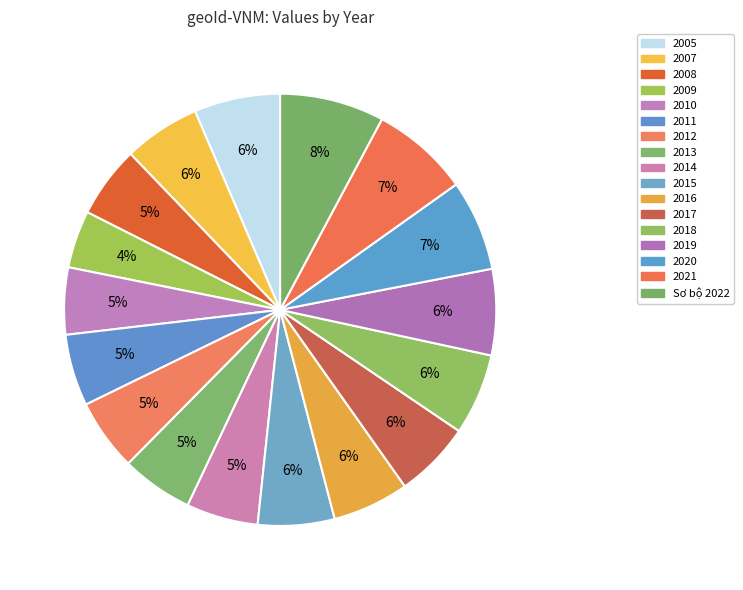

To the nearest percent, what is the combined percentage of 2021 and 2007?

13%